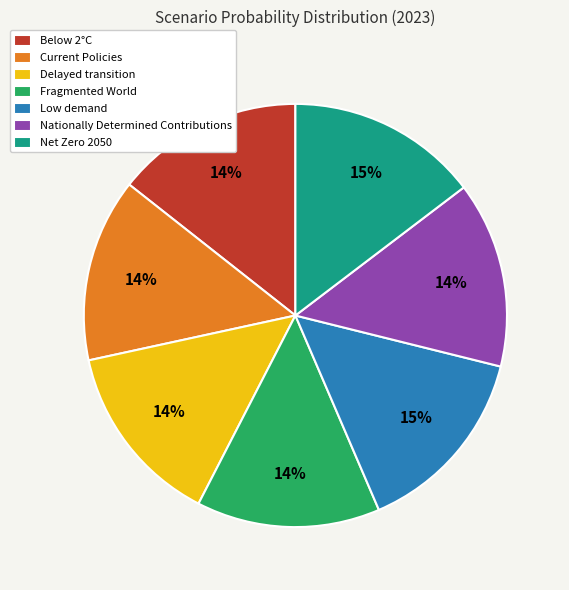

To the nearest percent, what percentage of the pie is Net Zero 2050?

15%